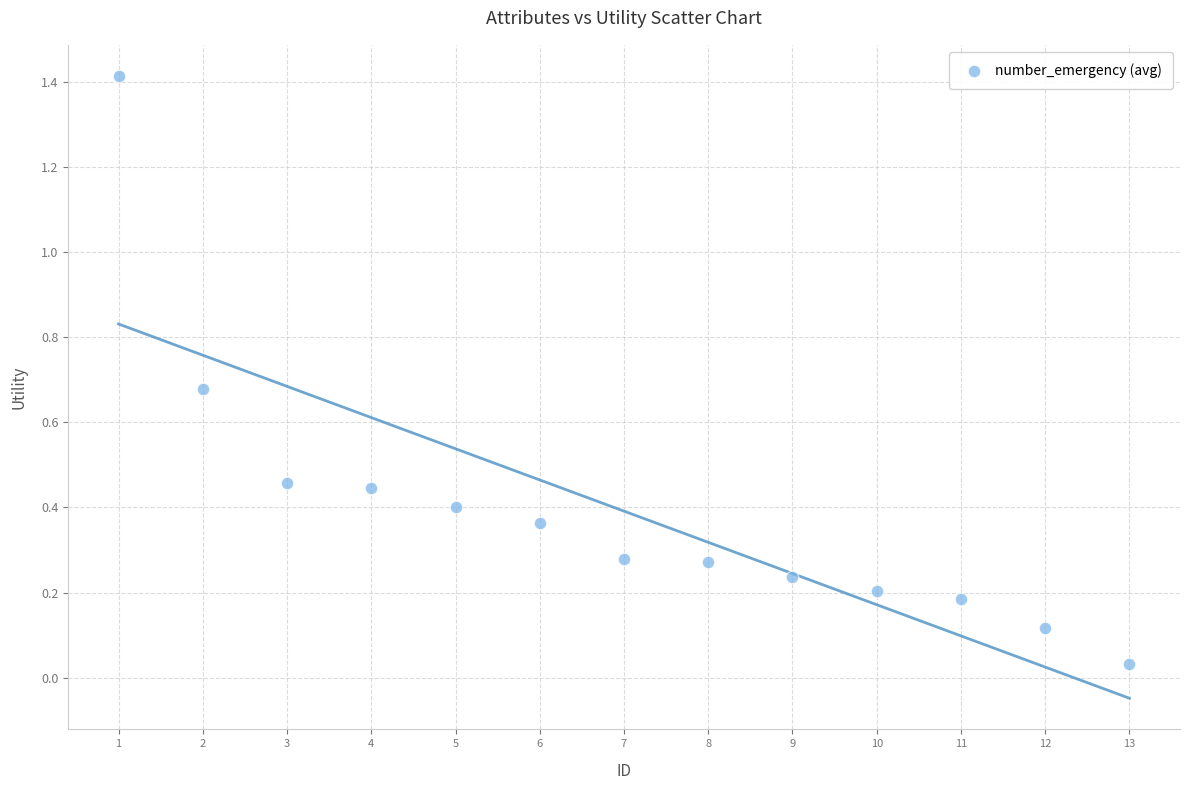

What is the range of X values (max minus min)?

12.0